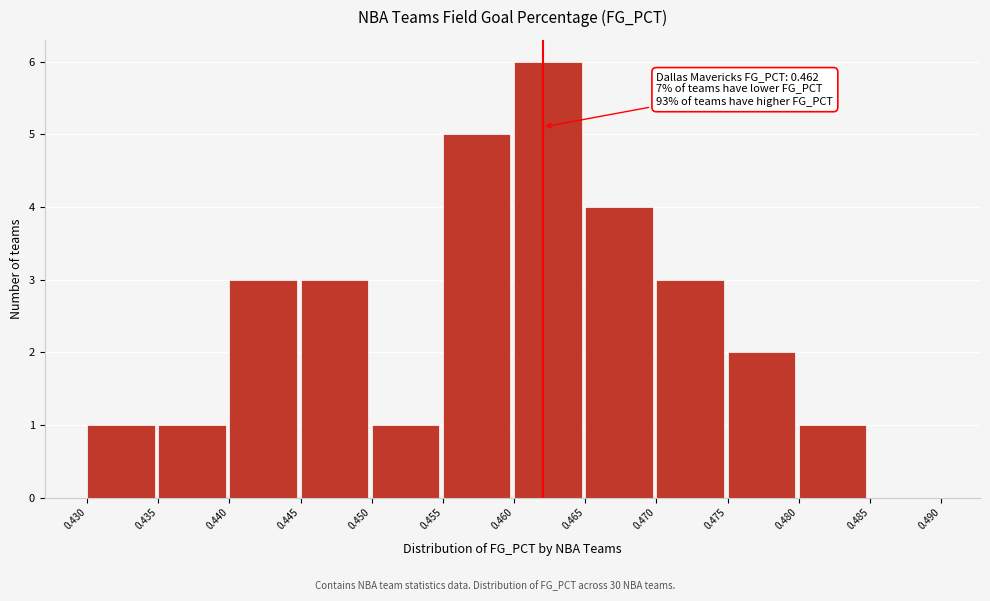

Which range on the x-axis has the tallest bar?

0.460 to 0.465